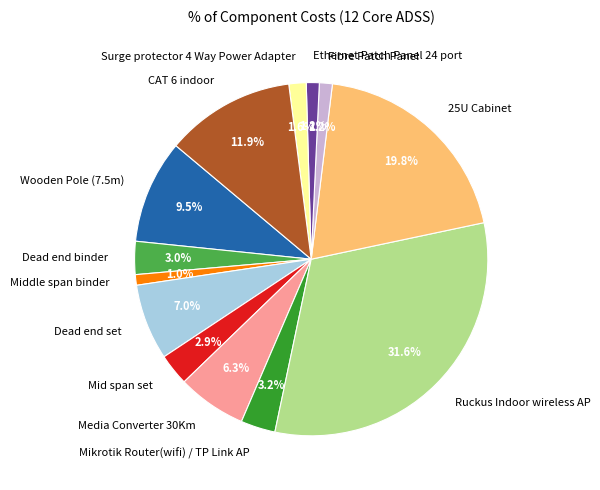

Which slice is the largest?

Ruckus Indoor wireless AP